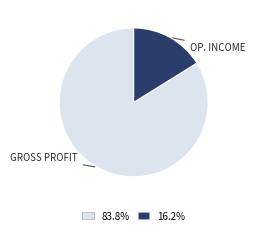

Is there a majority slice in this chart?

Yes